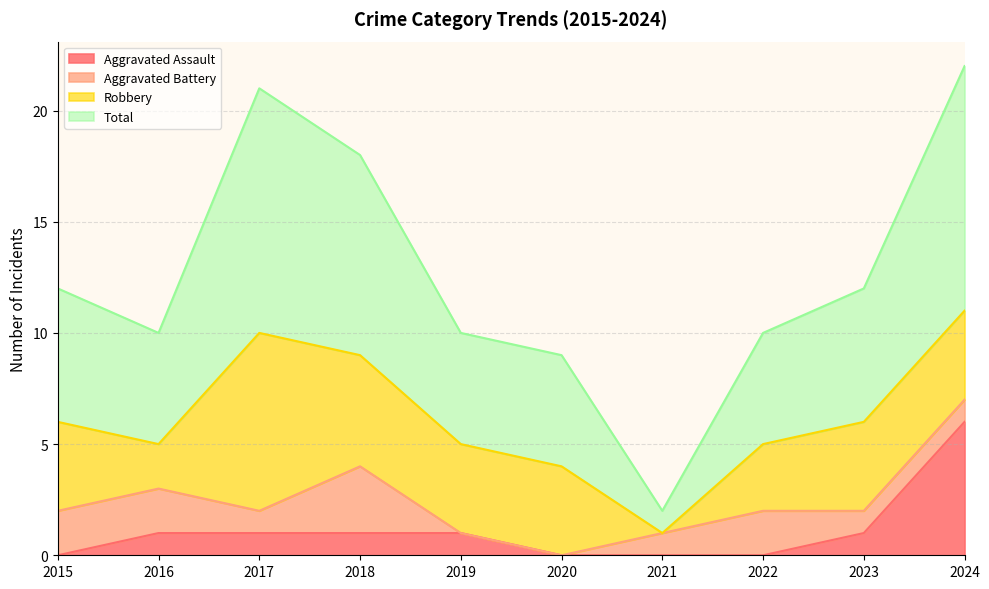

True or false: Aggravated Assault has a value of 2 at 2019.

False